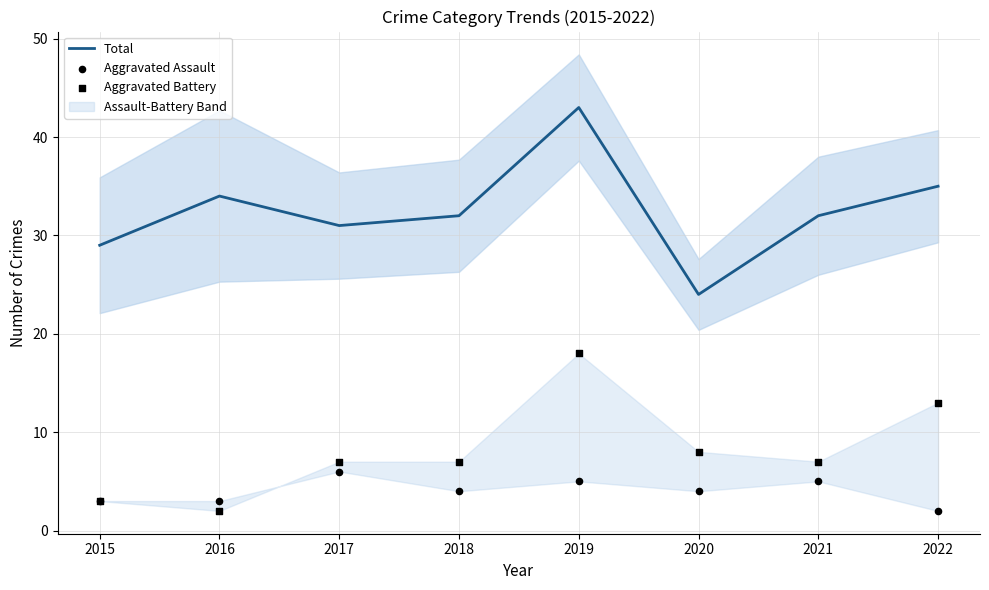

What is the total value across all series at 2016?

39